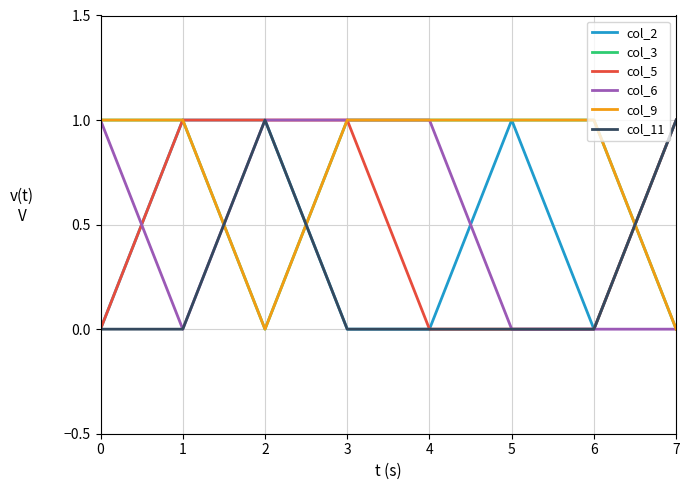

Does the chart have visible grid lines?

Yes